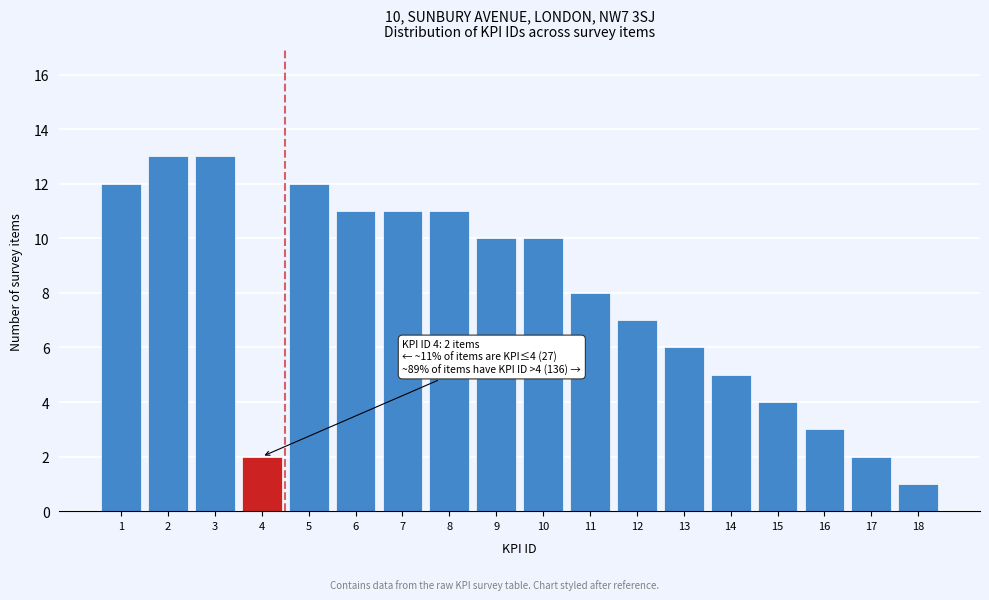

Reading left to right, extract all data points from this chart.

12	13	13	2	12	11	11	11	10	10	8	7	6	5	4	3	2	1